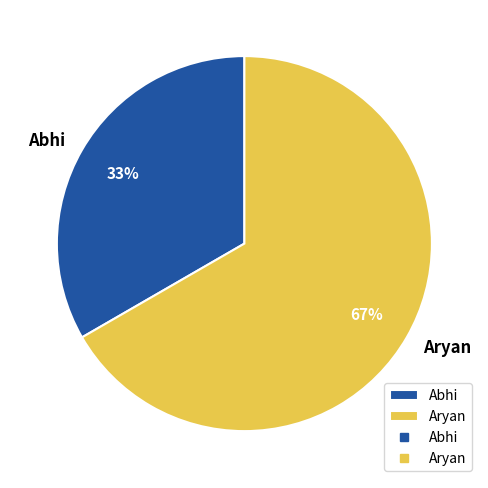

To the nearest percent, what is the average slice percentage?

50%